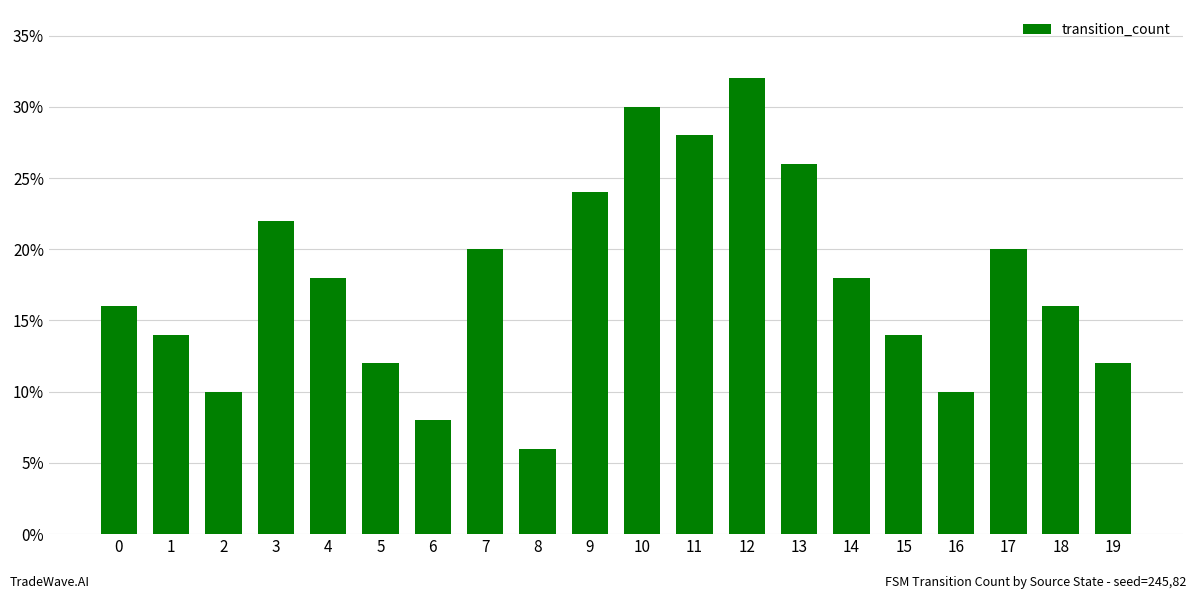

True or false: the data shows 12 at 5.

True